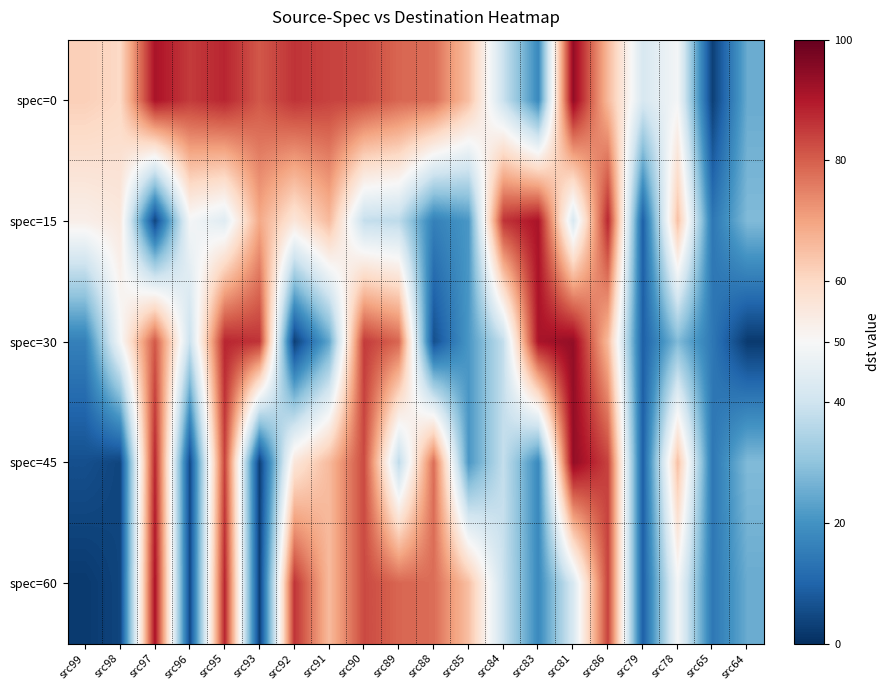

Reading left to right, list all the values displayed in this chart.

spec=0: src99=62	src98=60	src97=91	src96=85	src95=88	src93=81	src92=86	src91=84	src90=83	src89=79	src88=78	src85=65	src84=39	src83=18	src81=94	src86=66	src79=42	src78=49	src65=3	src64=25
spec=15: src99=53	src98=55	src97=4	src96=49	src95=44	src93=69	src92=56	src91=66	src90=38	src89=37	src88=16	src85=21	src84=86	src83=91	src81=42	src86=88	src79=9	src78=65	src65=14	src64=28
spec=30: src99=16	src98=49	src97=81	src96=39	src95=88	src93=86	src92=3	src91=24	src90=85	src89=79	src88=6	src85=21	src84=38	src83=91	src81=94	src86=66	src79=9	src78=28	src65=14	src64=2
spec=45: src99=6	src98=4	src97=88	src96=5	src95=84	src93=3	src92=56	src91=66	src90=83	src89=37	src88=78	src85=21	src84=38	src83=18	src81=94	src86=84	src79=9	src78=65	src65=14	src64=28
spec=60: src99=2	src98=4	src97=91	src96=5	src95=88	src93=3	src92=86	src91=66	src90=83	src89=79	src88=78	src85=65	src84=39	src83=18	src81=42	src86=84	src79=9	src78=49	src65=14	src64=25